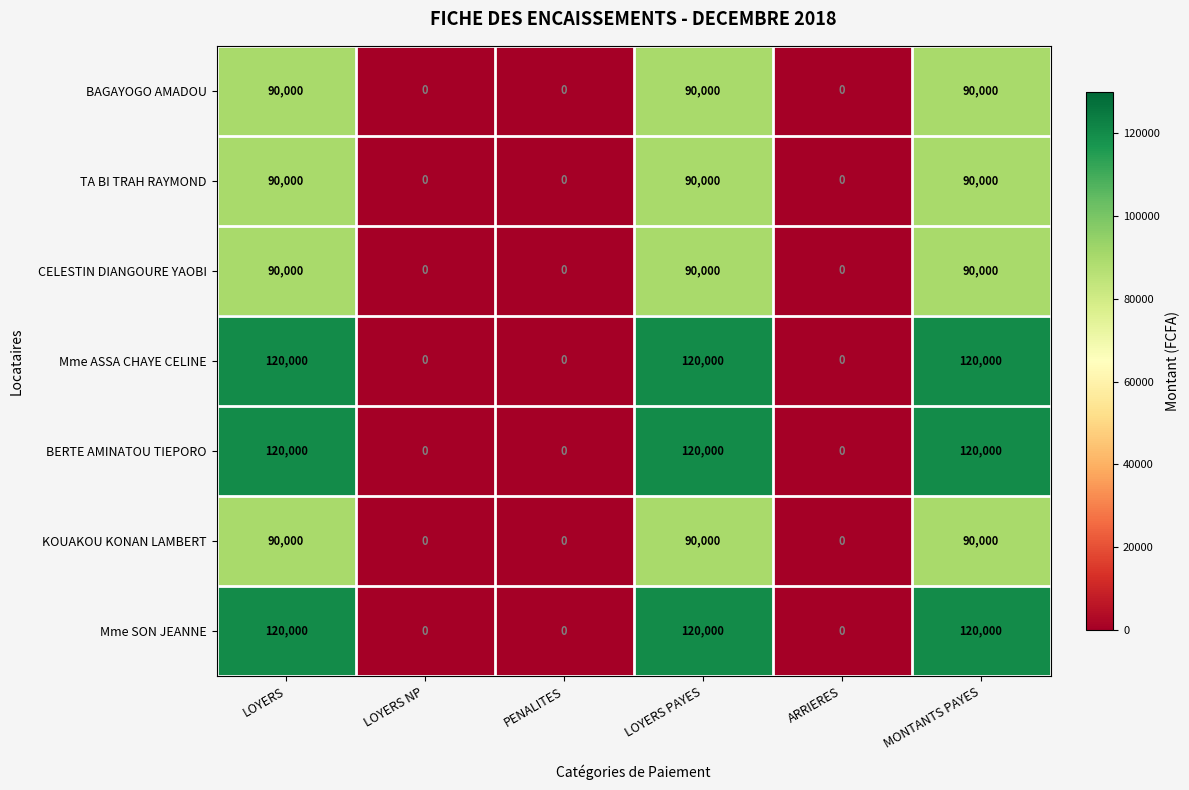

What is the sum of the TA BI TRAH RAYMOND values at LOYERS and ARRIERES?

90000